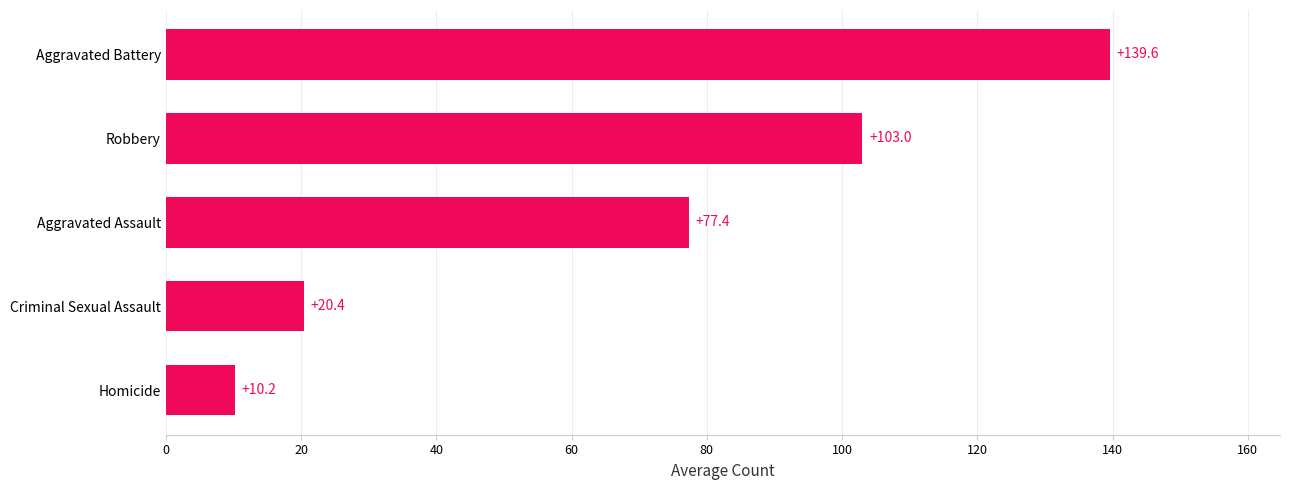

What is the sum of the values at Homicide and Aggravated Assault?

87.6